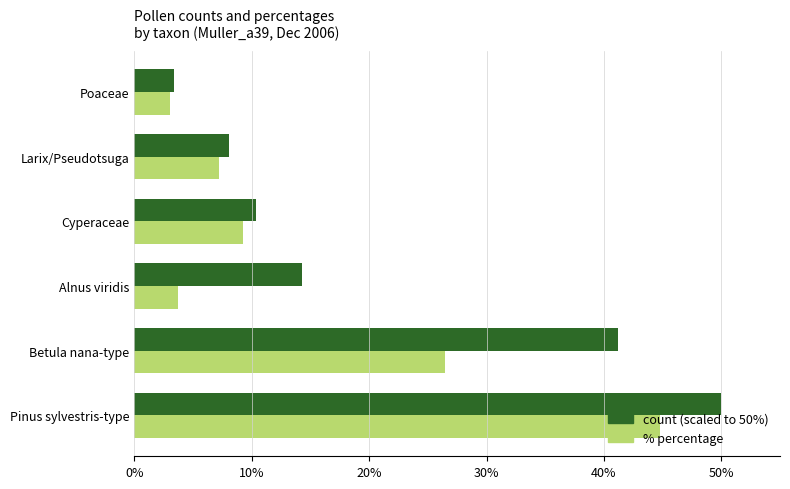

Count the number of data series in this chart.

2